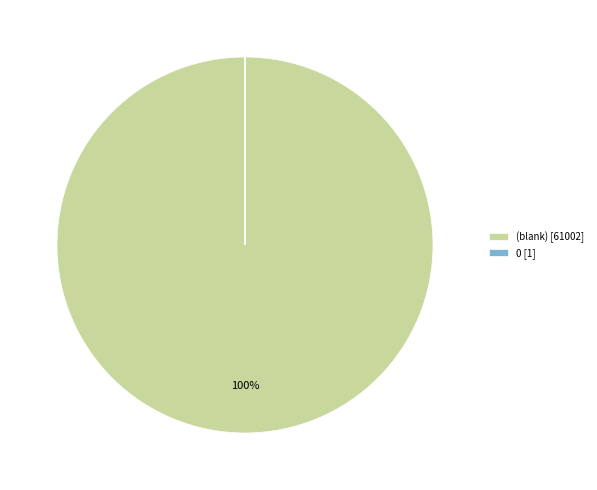

To the nearest percent, what is the difference between the largest and smallest slice percentages?

100%